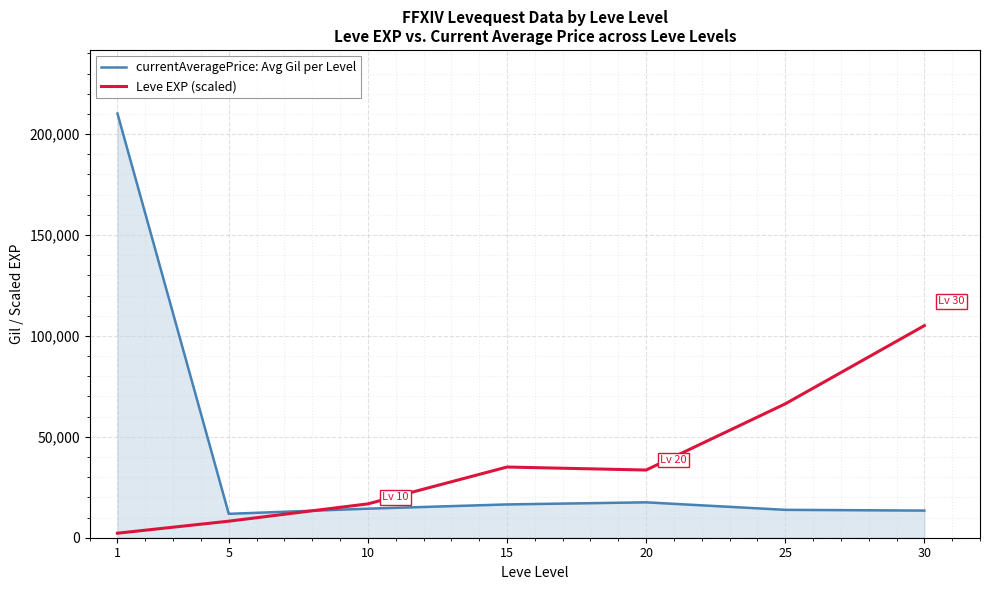

What is the spread (max minus min) of values at 5?

3640.1